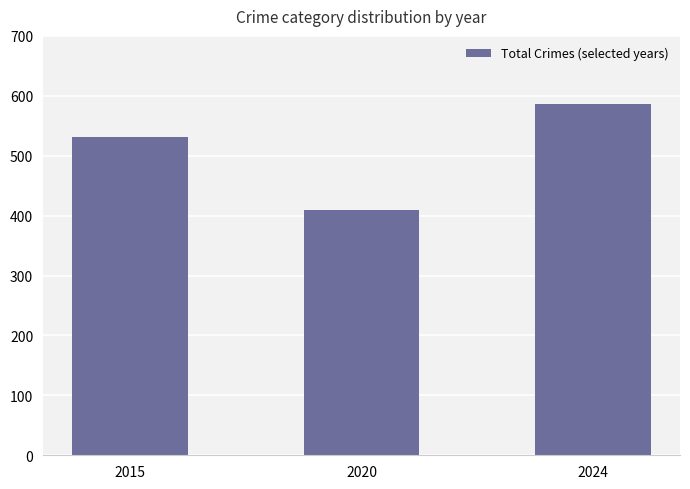

Does the chart contain any negative values?

No